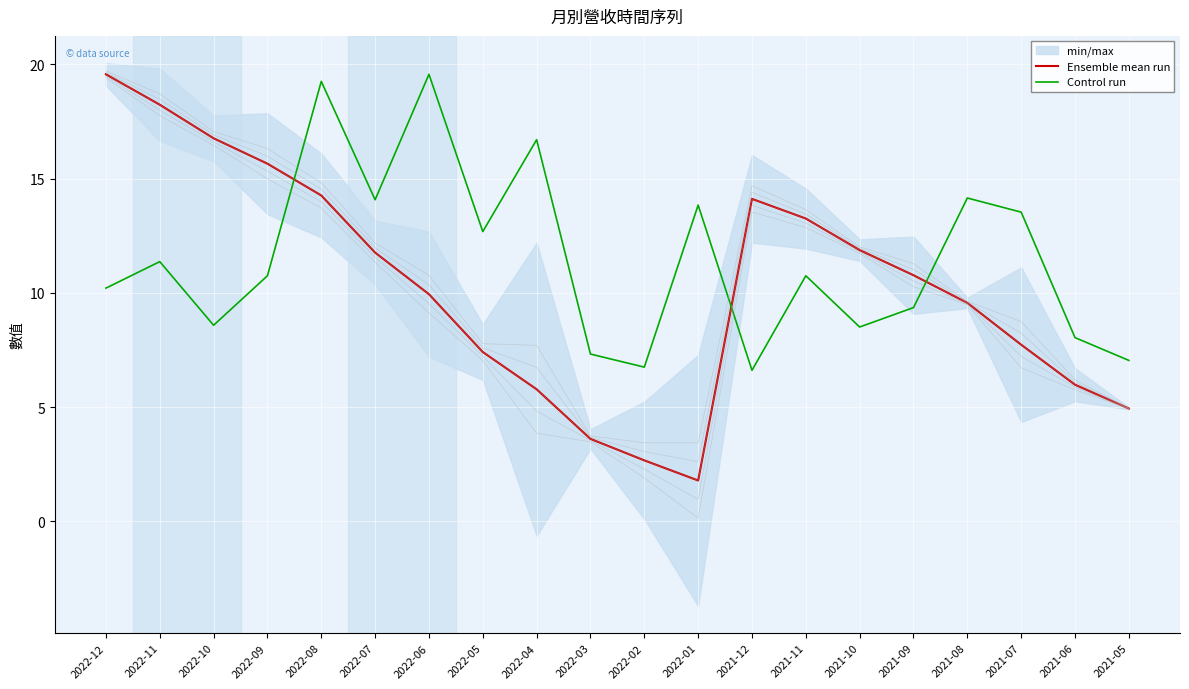

What is the greatest value displayed?

19.6